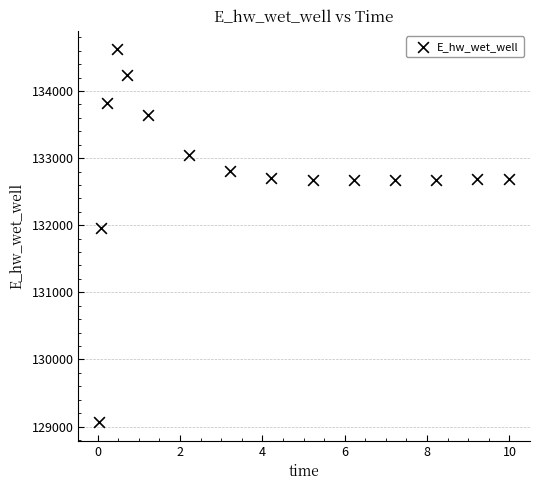

What is the range of Y values (max minus min)?

5552.7